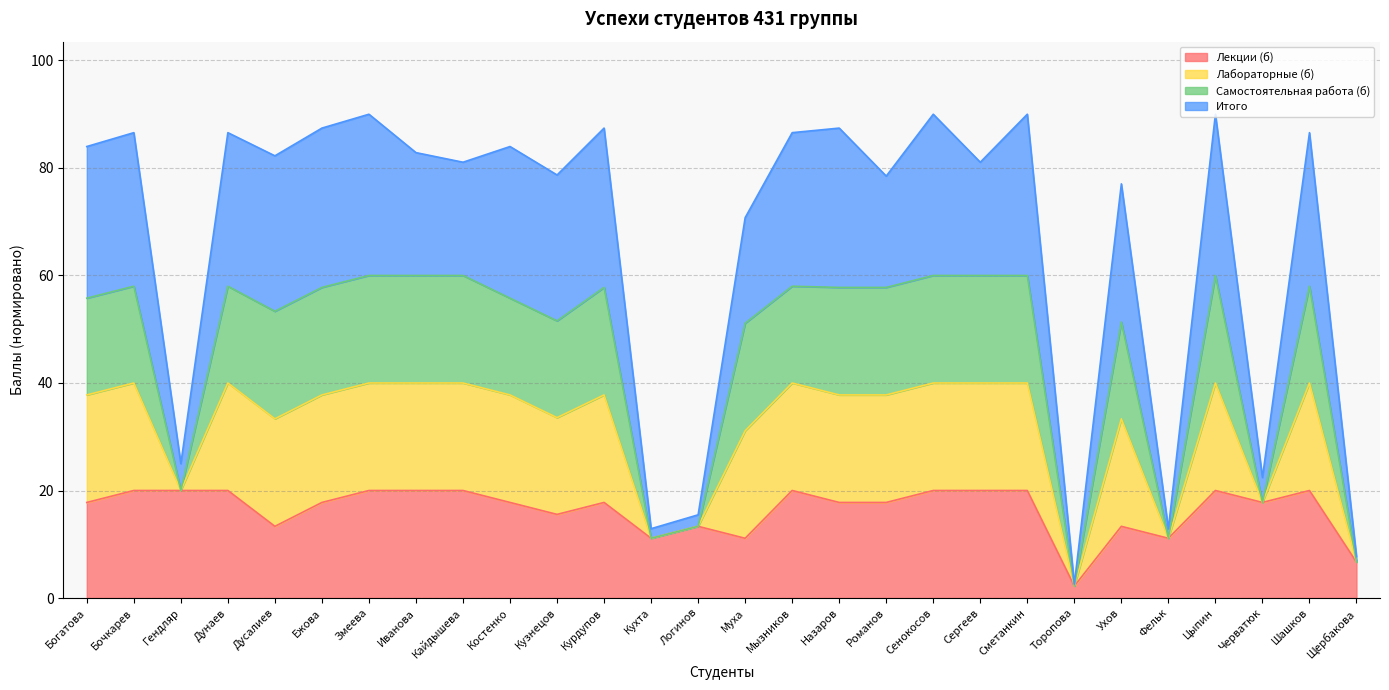

What is the total value across all series at Иванова?

82.9